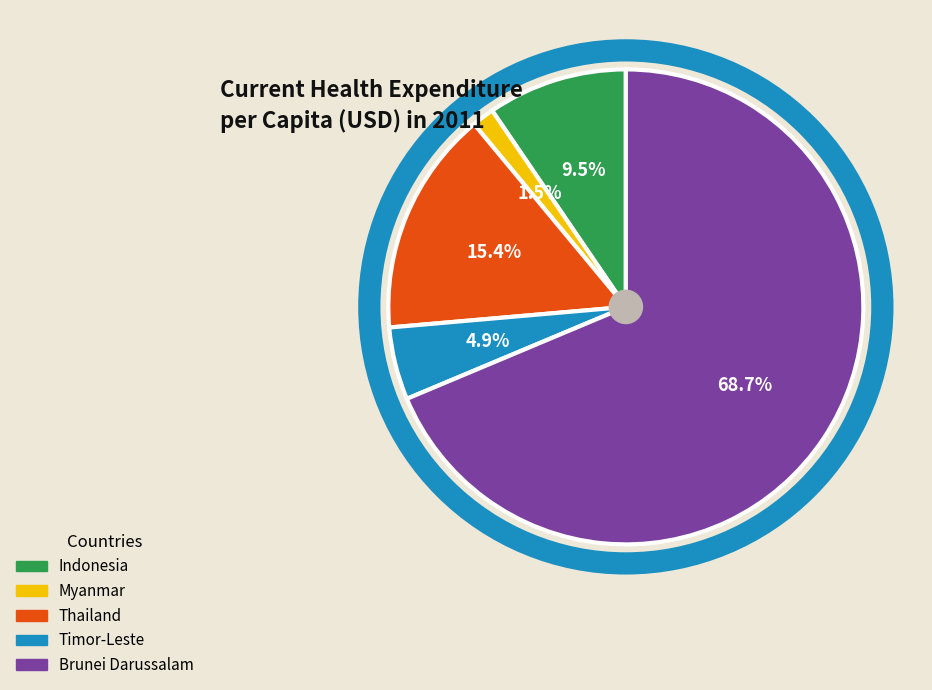

Rank the categories by value from lowest to highest.

Myanmar, Timor-Leste, Indonesia, Thailand, Brunei Darussalam